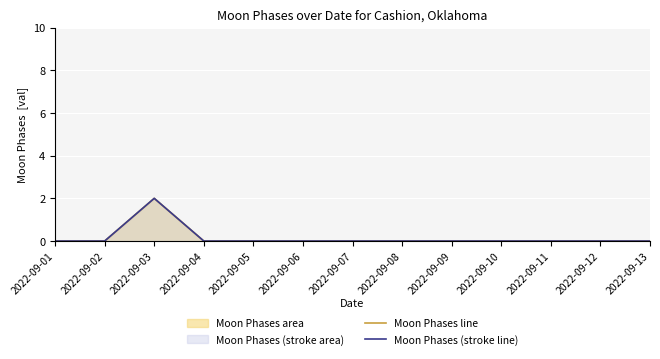

Which series has the largest total across all categories?

Moon Phases line